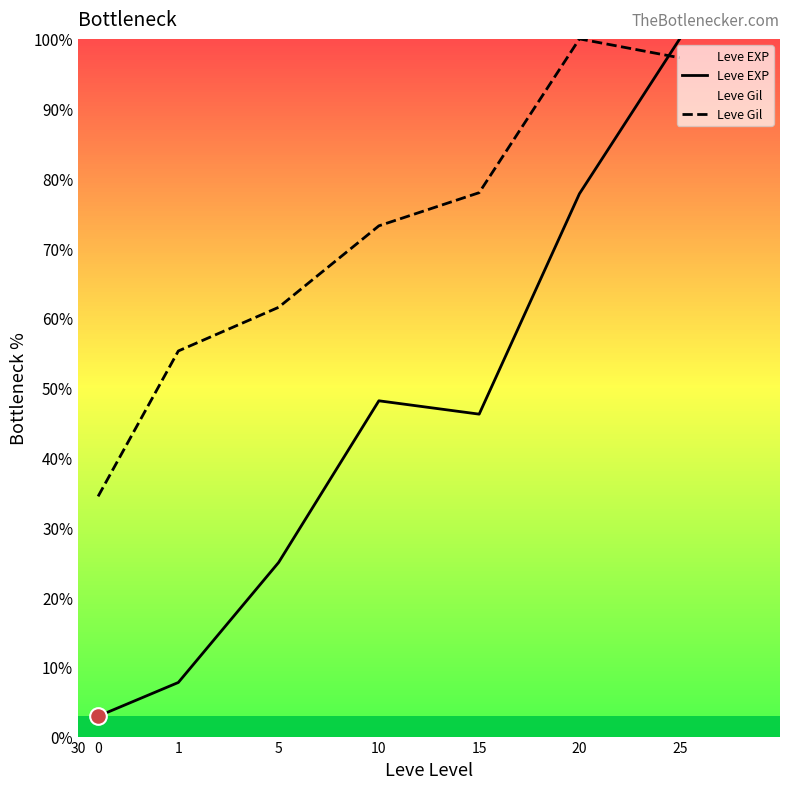

Is the value of Leve Gil at 5 greater than the value of Leve EXP at 20?

No